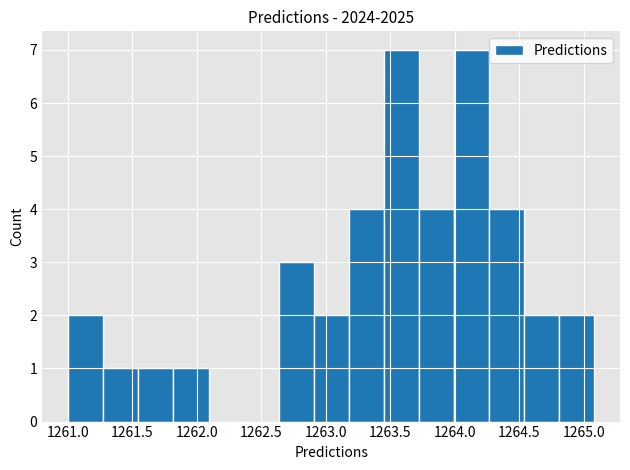

Reading left to right, transcribe this chart: for each bar, give the range it covers on the x-axis and its height. Neither the bar edges nor the heights are printed on the chart, so give them approximately, as read against the axes.

1261.00 to 1261.30: 2
1261.30 to 1261.55: 1
1261.55 to 1261.80: 1
1261.80 to 1262.10: 1
1262.10 to 1262.35: 0
1262.35 to 1262.65: 0
1262.65 to 1262.90: 3
1262.90 to 1263.20: 2
1263.20 to 1263.45: 4
1263.45 to 1263.70: 7
1263.70 to 1264.00: 4
1264.00 to 1264.25: 7
1264.25 to 1264.55: 4
1264.55 to 1264.80: 2
1264.80 to 1265.10: 2